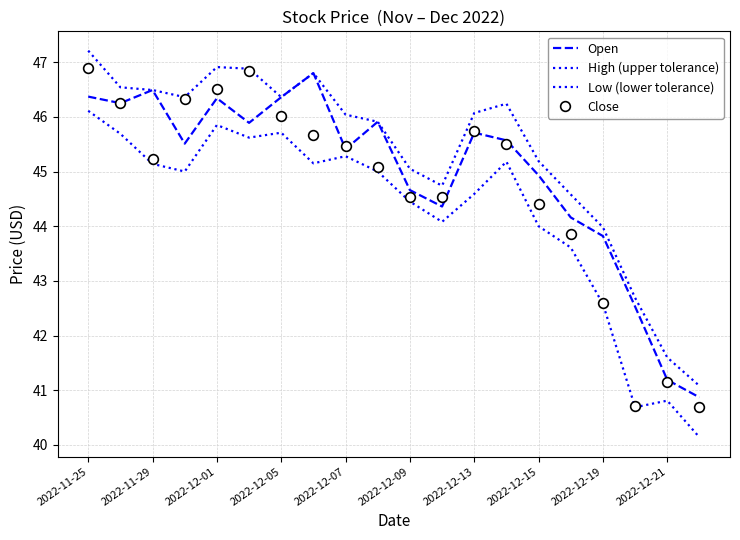

How many values in the Low (lower tolerance) series exceed 45?

9